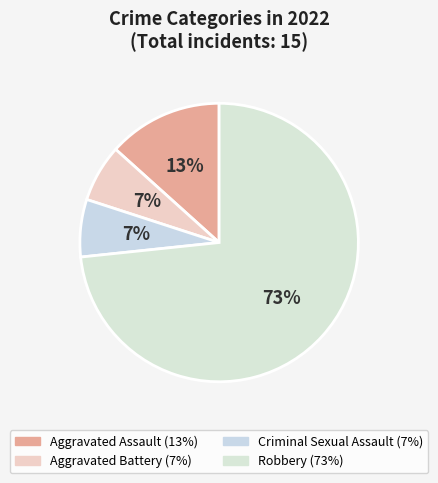

How many segments does this pie chart have?

4